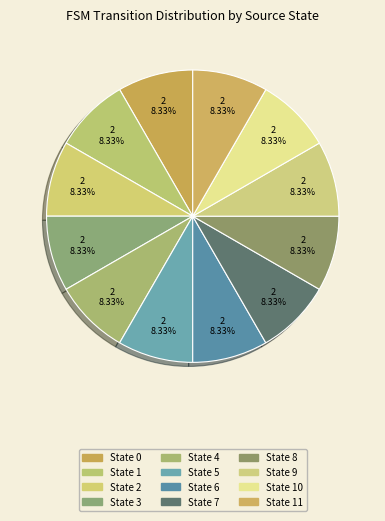

Count the number of slices in the pie.

12